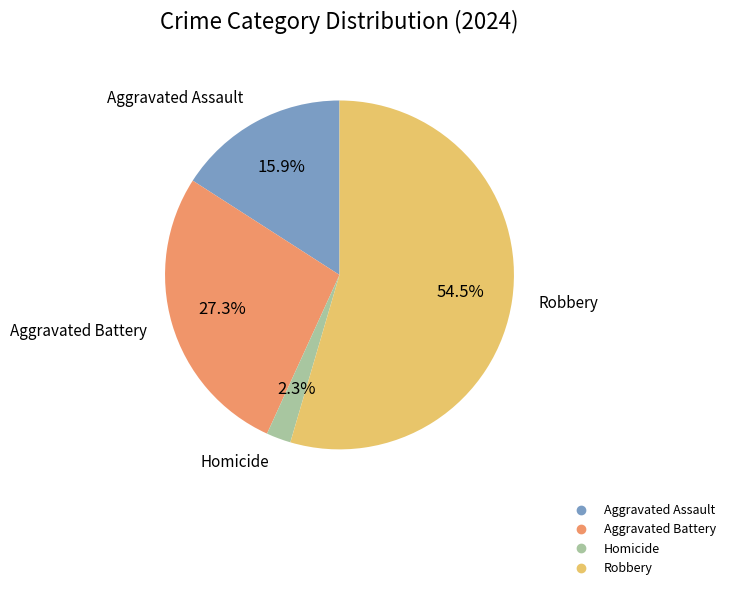

How many slices are in this pie chart?

4